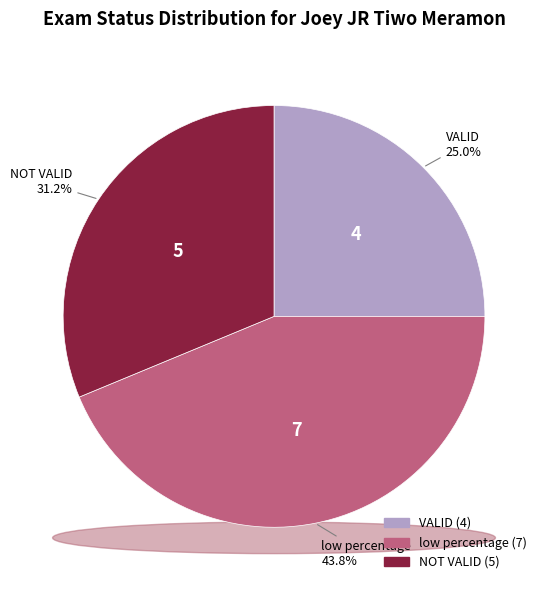

Rank the categories by value from highest to lowest.

low percentage, NOT VALID, VALID